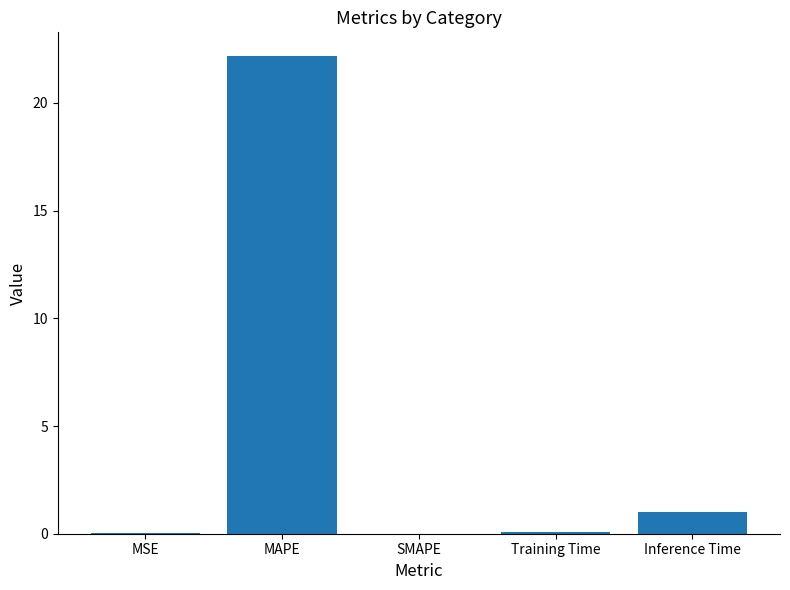

What is the greatest value displayed?

22.2